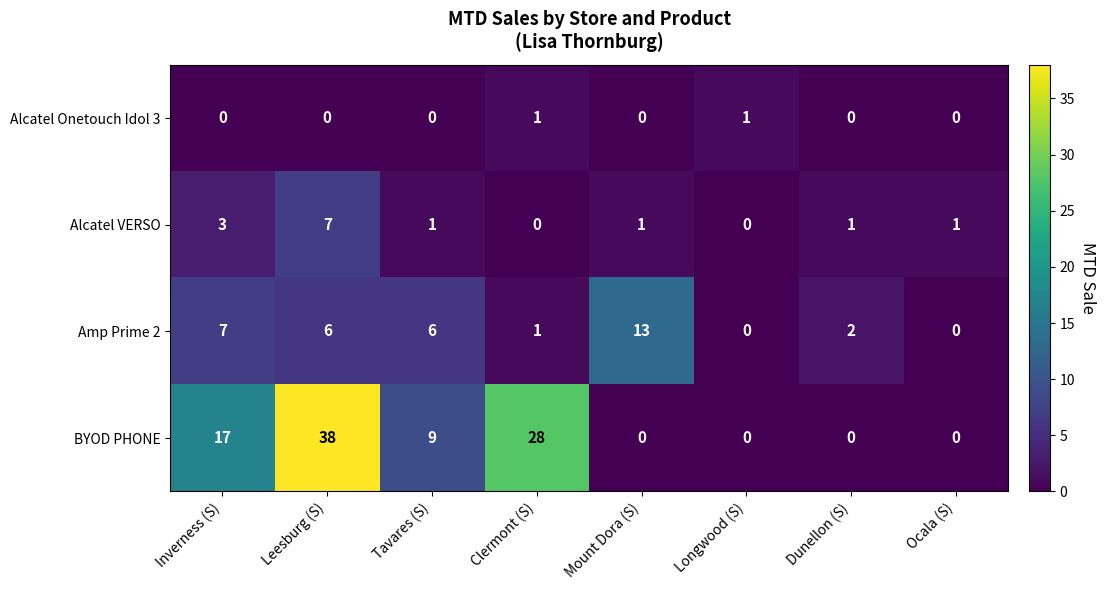

Rank the series by their maximum value, from lowest to highest.

Alcatel Onetouch Idol 3, Alcatel VERSO, Amp Prime 2, BYOD PHONE